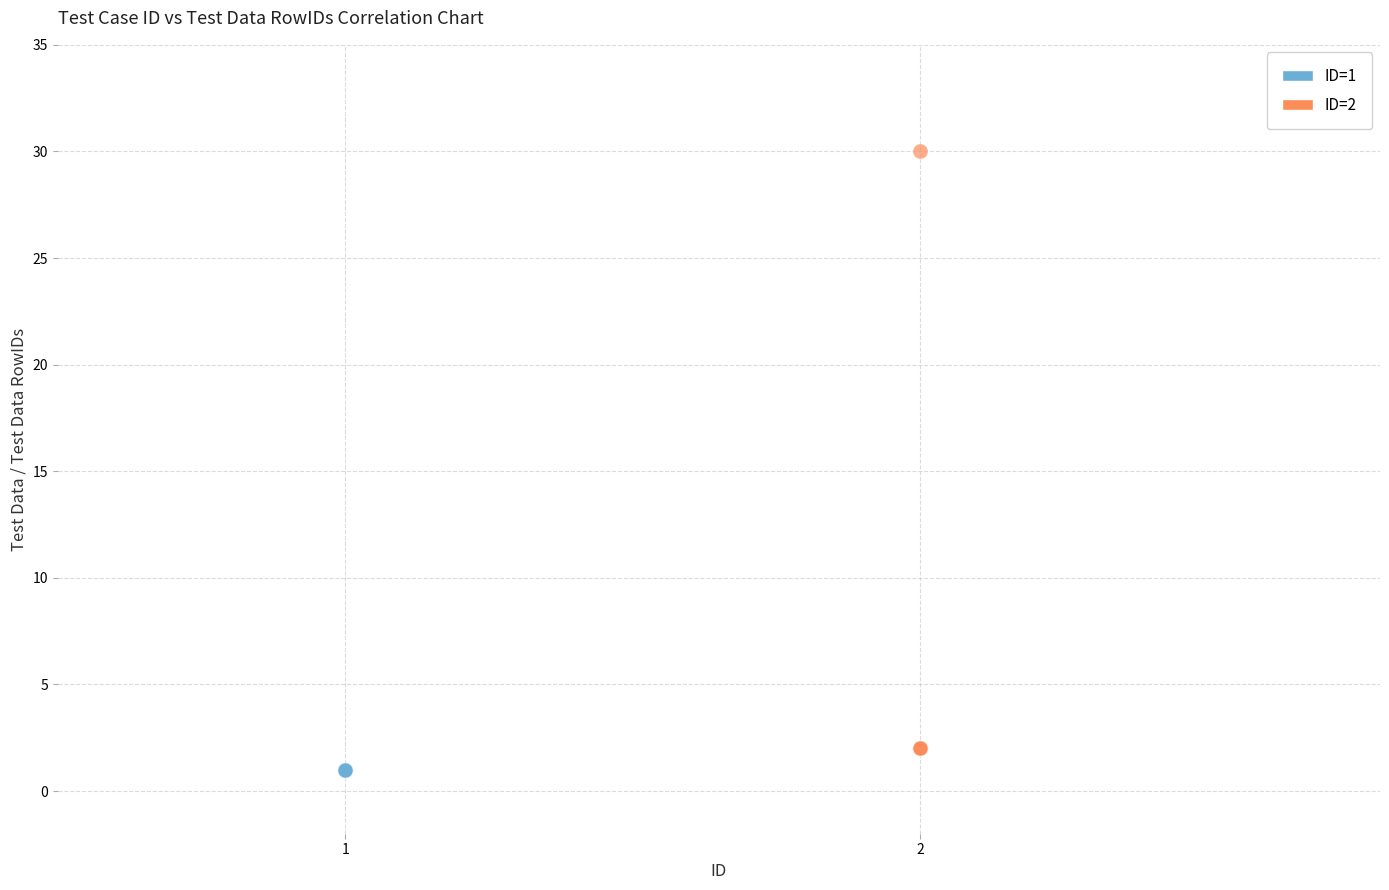

Which series reaches the maximum Y coordinate?

ID=2